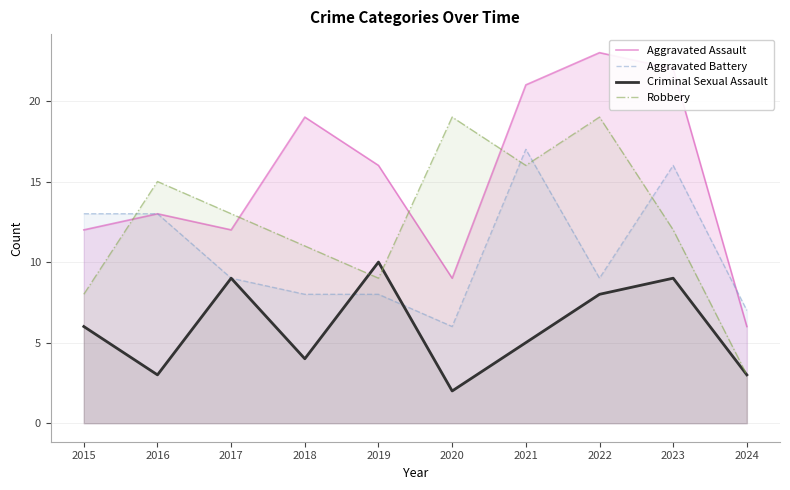

True or false: Robbery has a value of 4 at 2016.

False